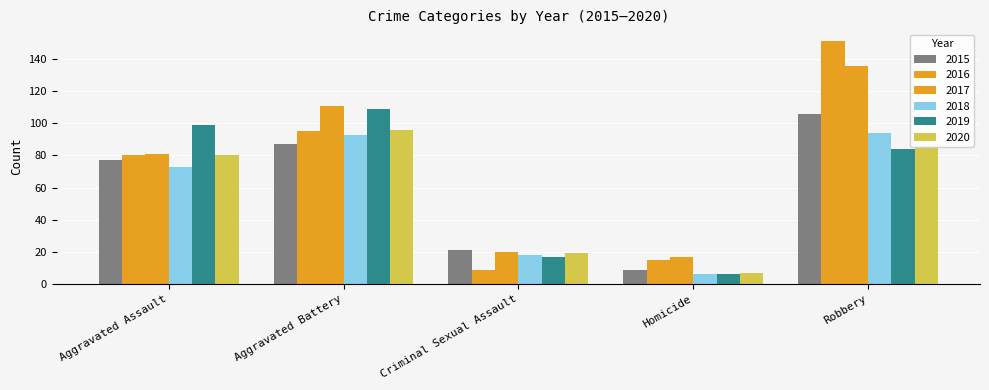

Rank the series by their maximum value, from highest to lowest.

2016, 2017, 2019, 2015, 2020, 2018